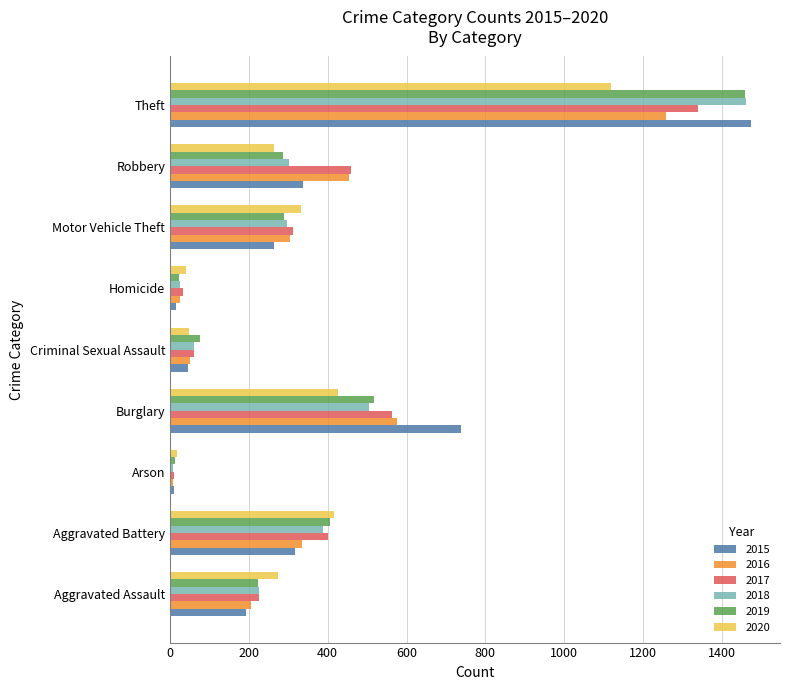

The value of 2015 at Burglary is 250. True or false?

False